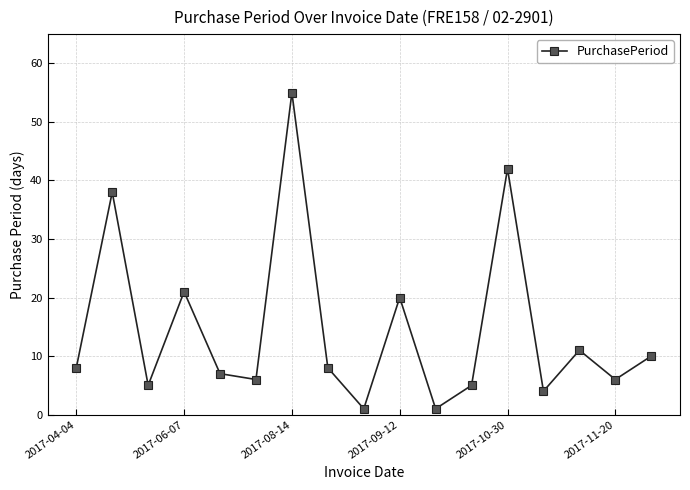

What is the sum of all values?

248